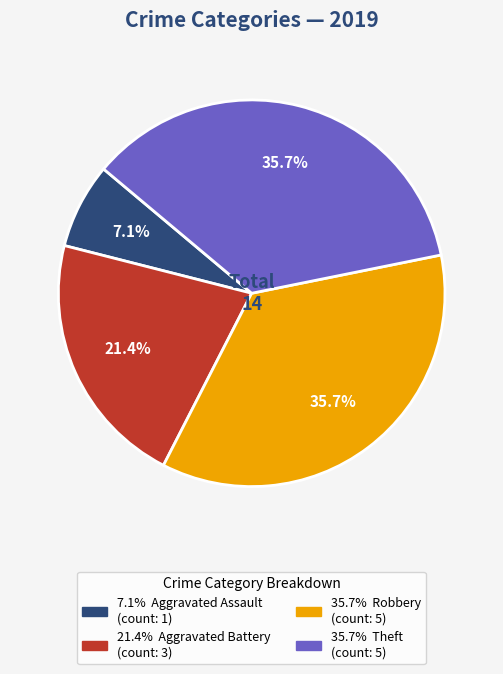

Is there any slice that represents more than half of the pie?

No